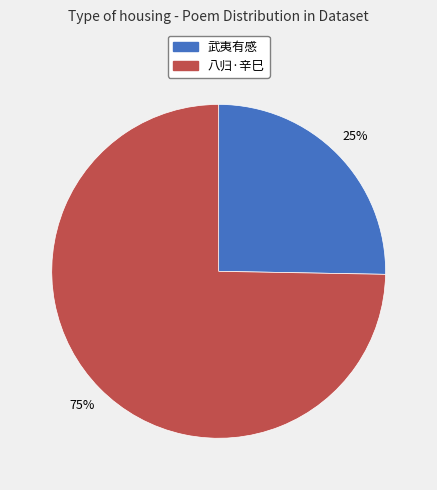

How many slices are in this pie chart?

2